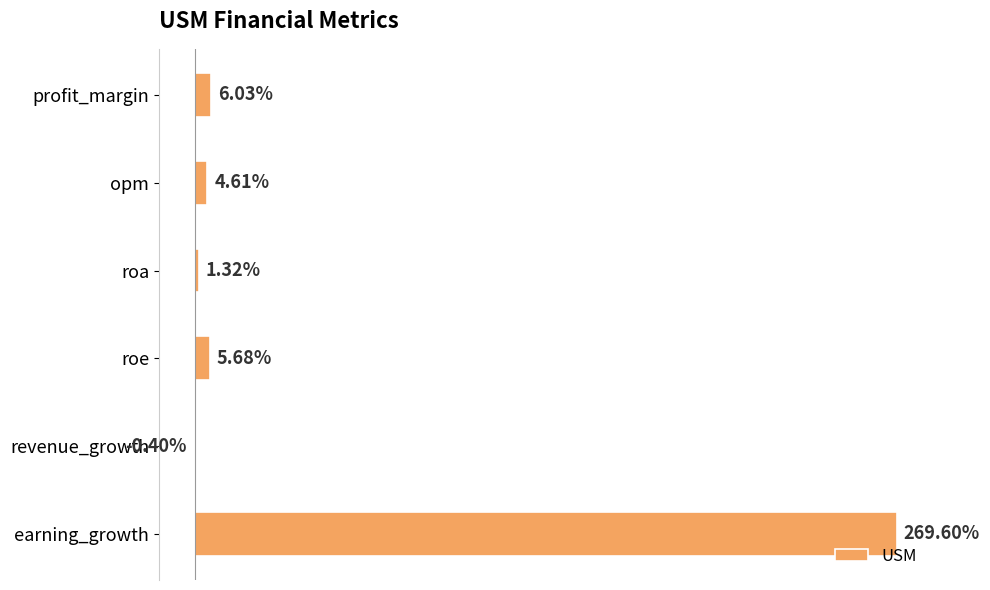

At which category does the chart reach its peak across all series?

earning_growth